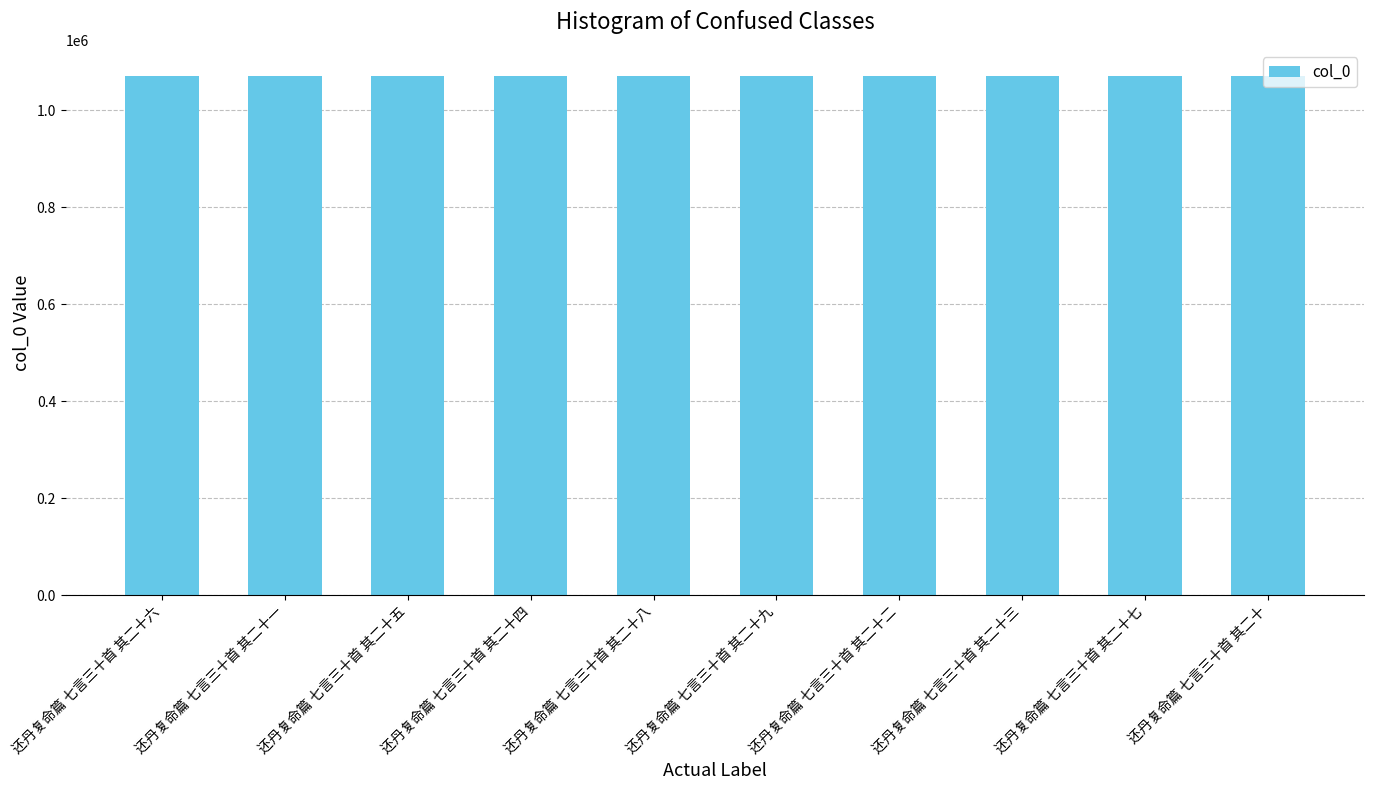

The value at 还丹复命篇 七言三十首 其二十八 is 587111. True or false?

False